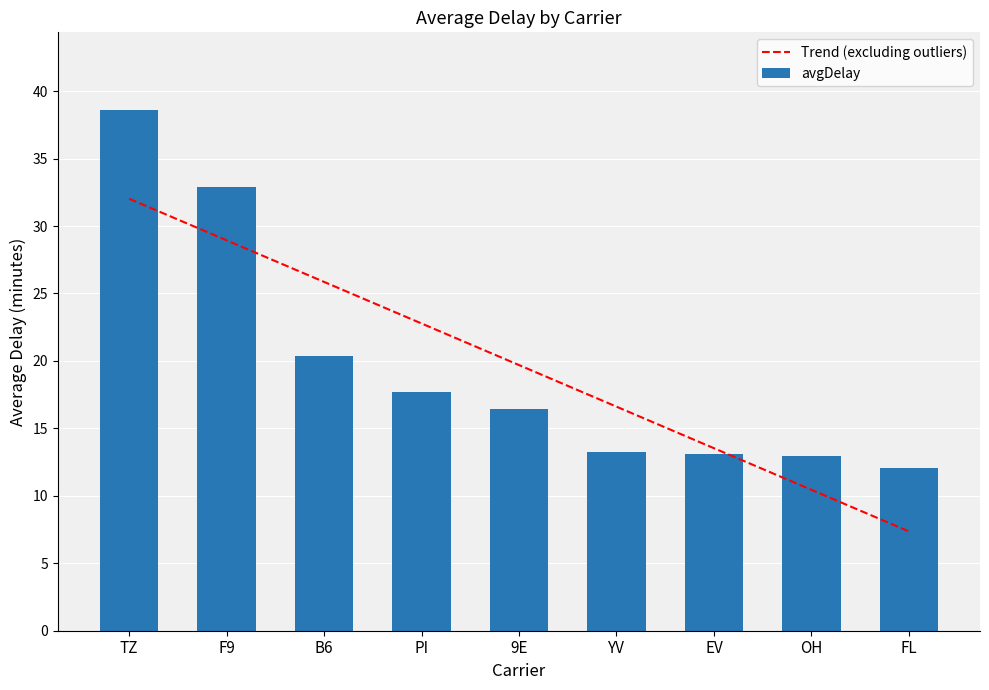

Reading left to right, extract all data points from this chart.

38.6	32.9	20.4	17.7	16.4	13.3	13.1	12.9	12.0